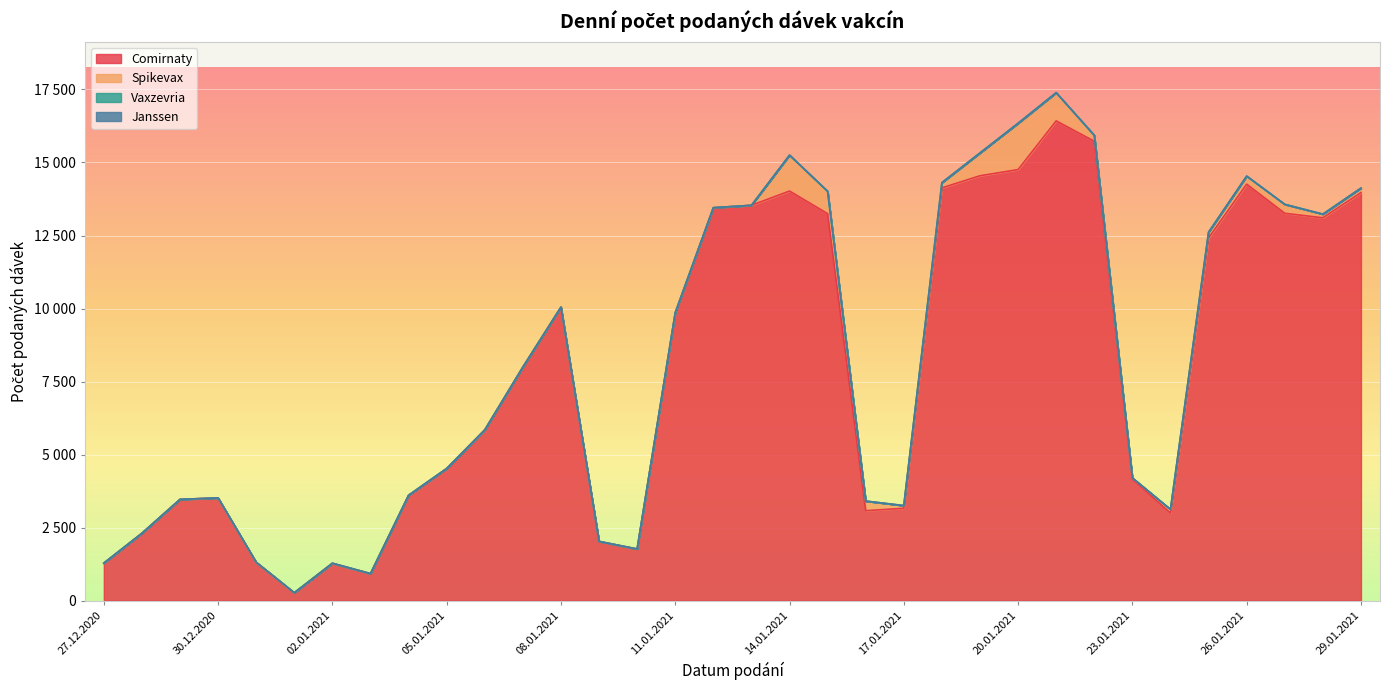

Reading left to right, what are all the values shown in this chart?

Comirnaty: 1283	2306	3466	3516	1312	268	1279	923	3600	4521	5844	7995	10047	2025	1767	9856	13449	13534	14023	13248	3079	3161	14131	14546	14757	16425	15727	4159	2998	12415	14259	13261	13107	13969
Spikevax: 0	0	0	0	0	1	0	1	7	3	1	1	1	2	0	0	3	0	1229	766	328	92	180	781	1587	966	203	42	124	199	275	306	124	154
Vaxzevria: 0	0	0	0	0	0	0	0	0	0	0	0	0	0	0	0	0	0	0	0	0	0	0	0	0	0	0	0	0	0	0	0	0	0
Janssen: 0	0	0	0	0	0	0	0	0	0	0	0	0	0	0	0	0	0	0	0	0	0	0	0	0	0	0	0	0	0	0	0	0	0